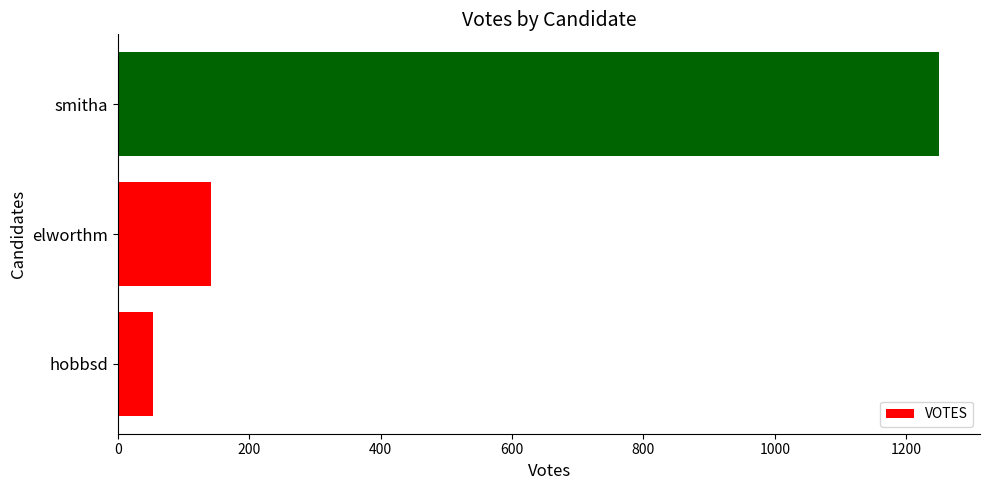

What is the sum of all values?

1444